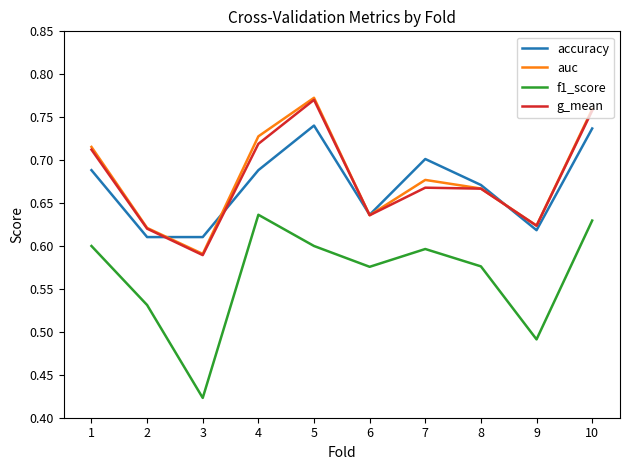

Which series ends up on top after the final intersection of accuracy and g_mean?

g_mean